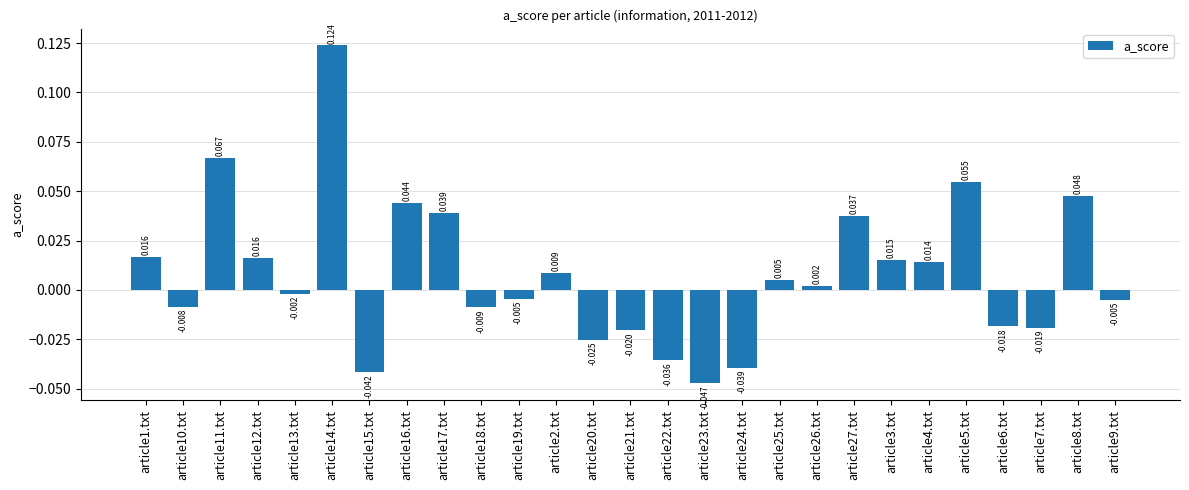

How many data points are above 0?

14